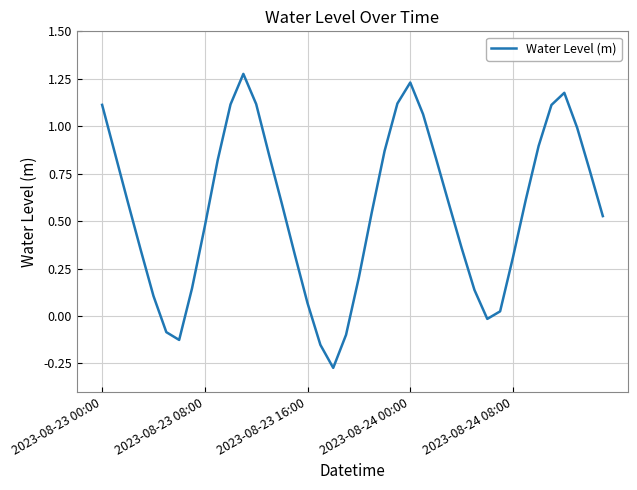

What is the difference between the maximum and minimum values?

1.5